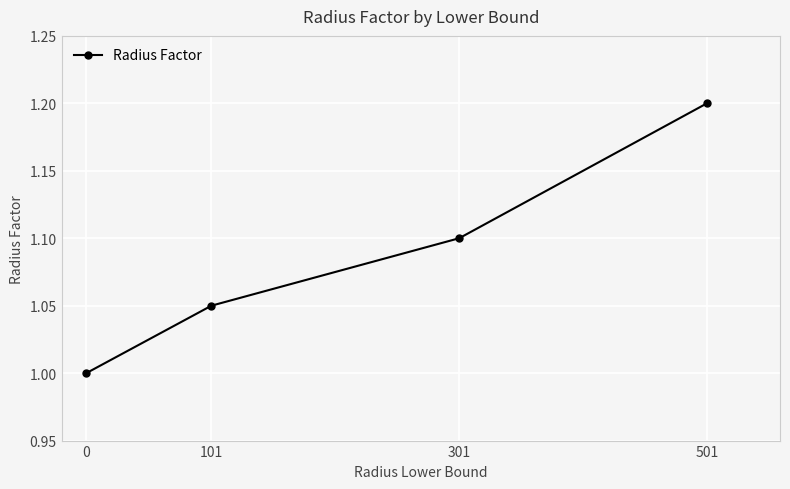

Between 301 and 0, which is larger?

301